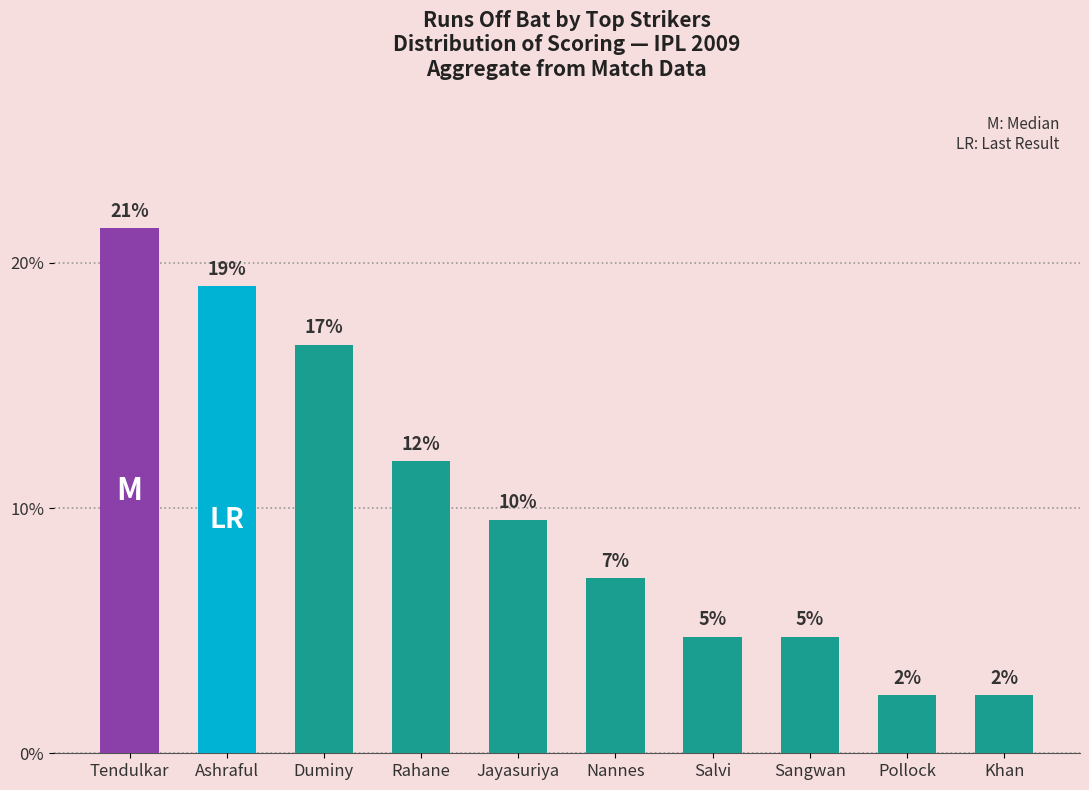

Between Jayasuriya and Tendulkar, which is larger?

Tendulkar